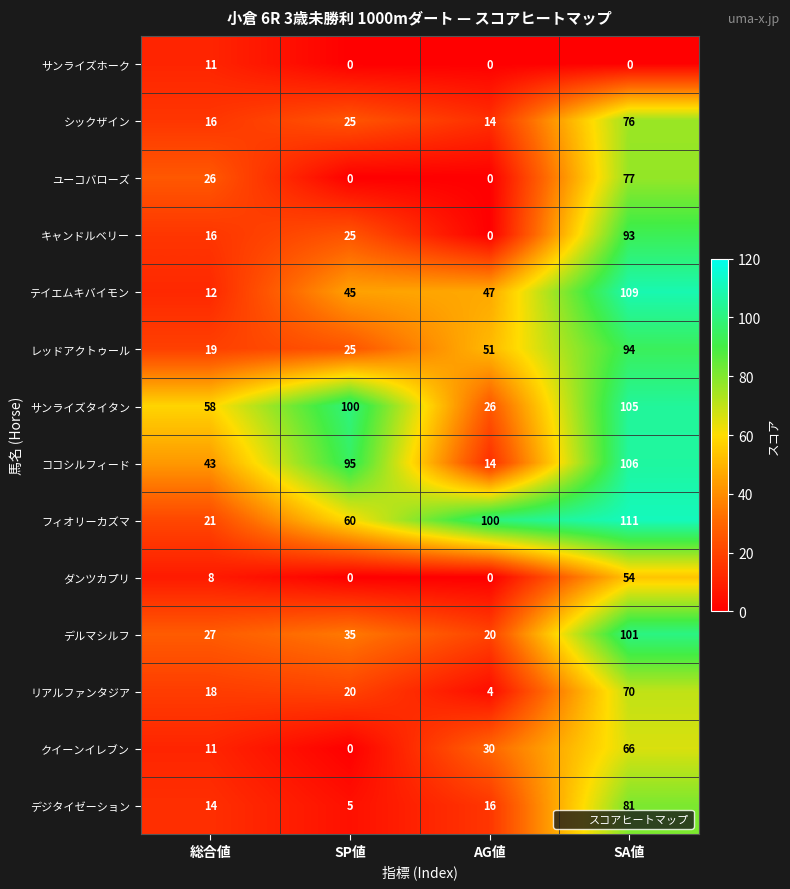

What is the average value of the レッドアクトゥール series?

47